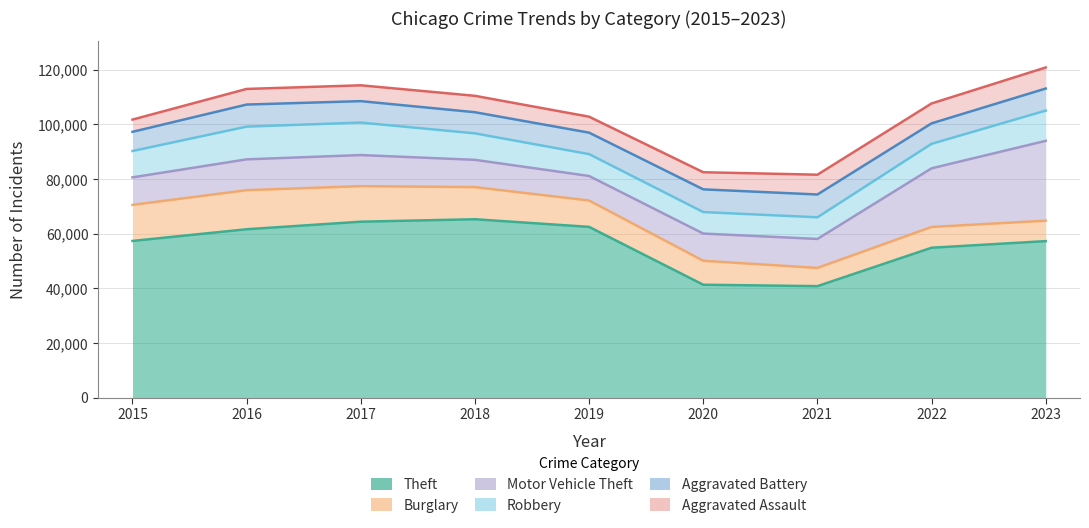

List the labels in order of Theft value, largest first.

2018, 2017, 2019, 2016, 2015, 2023, 2022, 2020, 2021